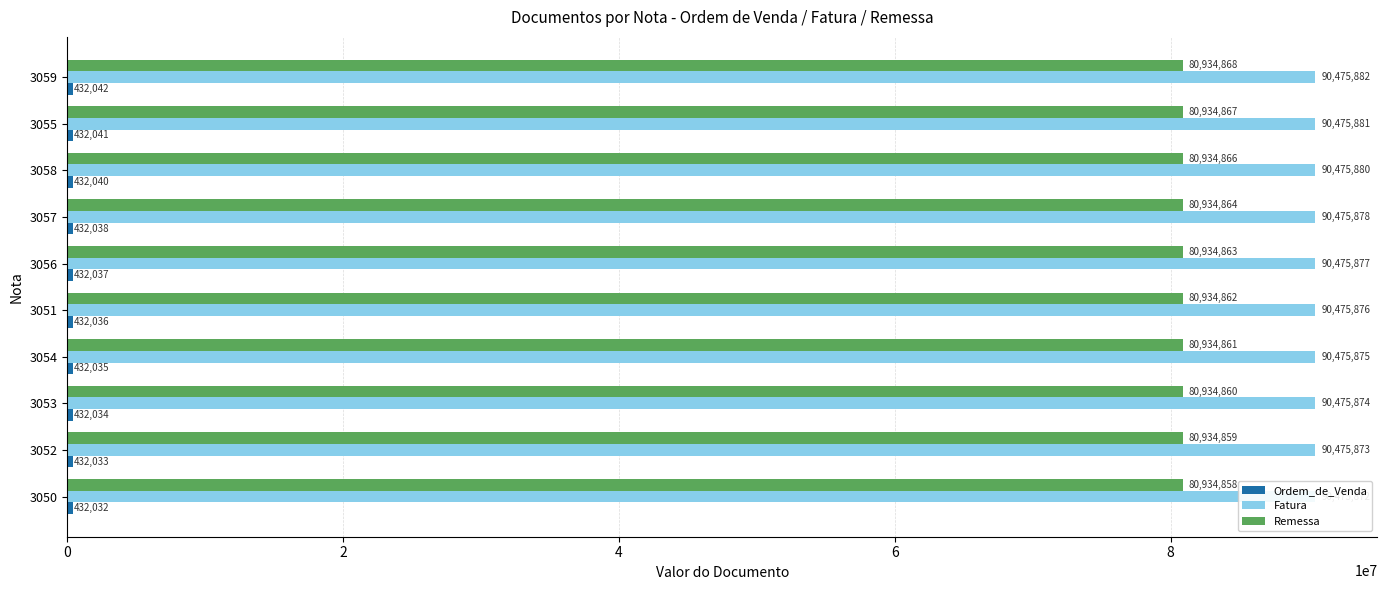

How many values in the Remessa series exceed 80934863?

4